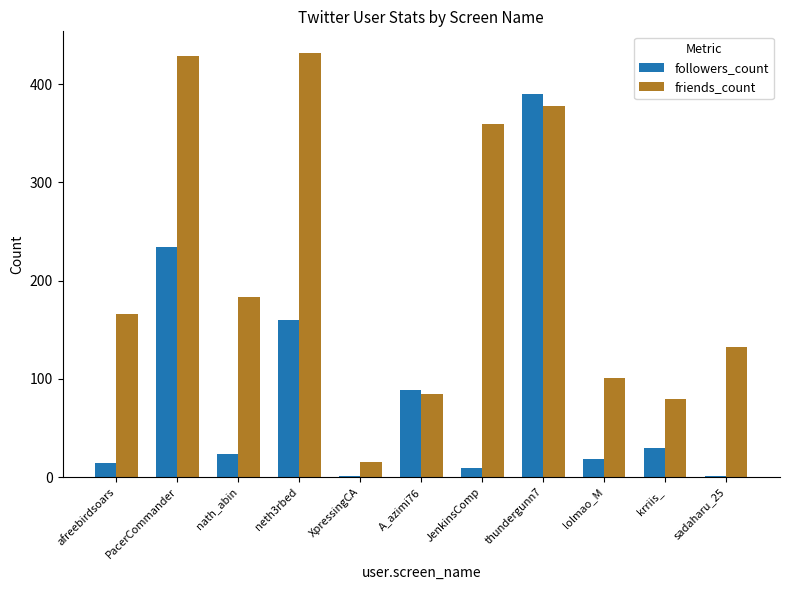

What is the sum of the followers_count values at thundergunn7 and A_azimi76?

479